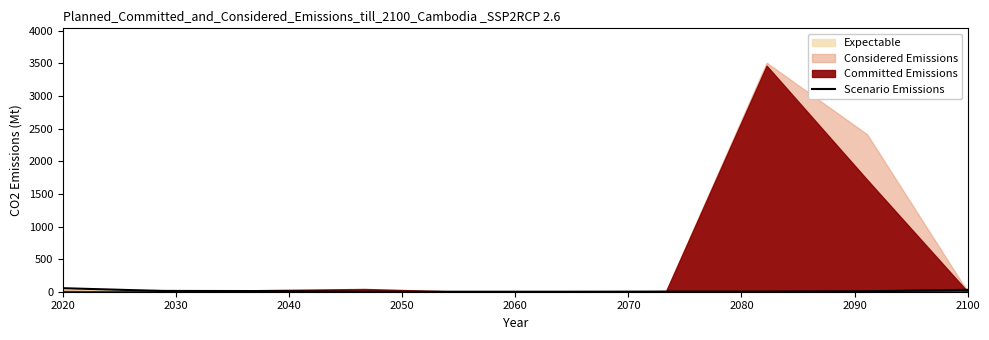

True or false: the data shows 54 at 2020.

True